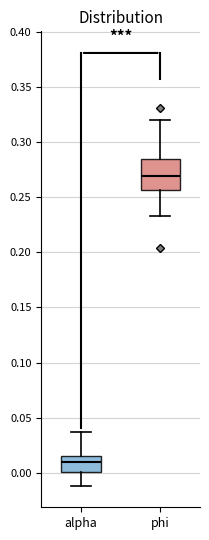

Which box's median line is the lowest?

alpha